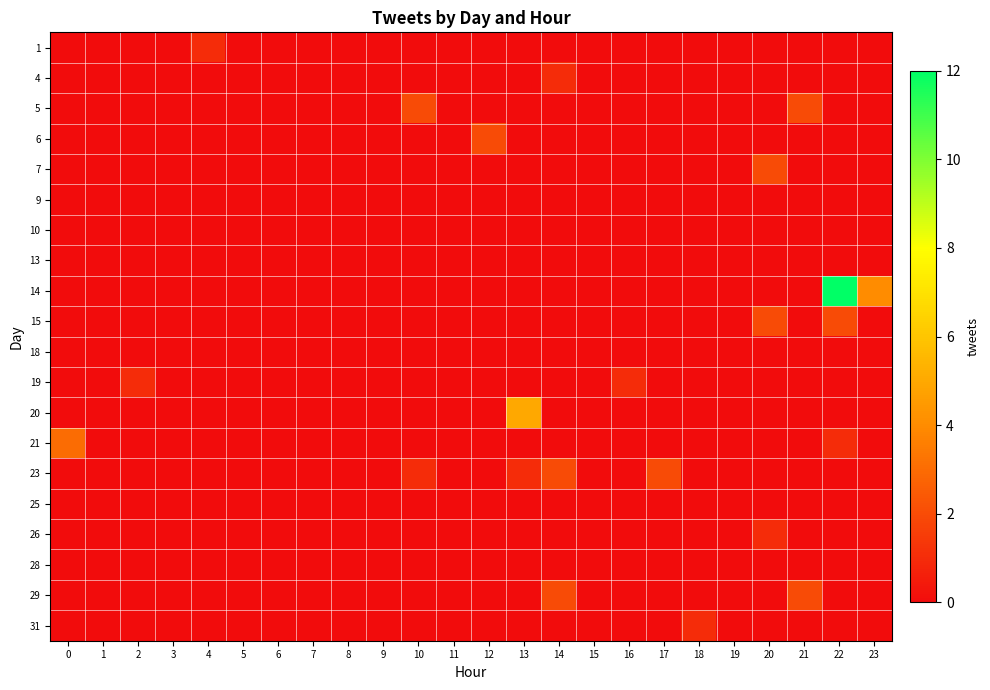

Which series has the largest range (max minus min)?

14